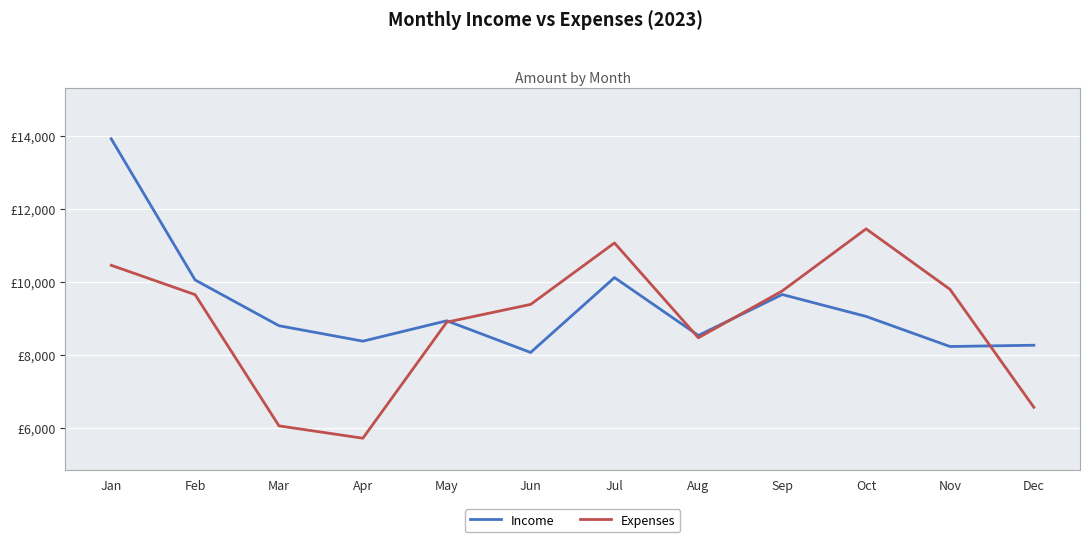

What are all the series names shown in the legend?

Income, Expenses